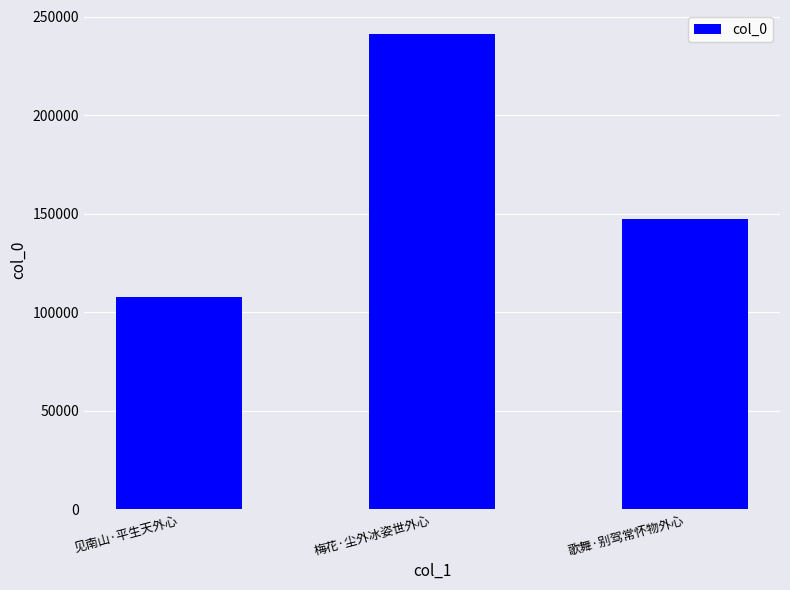

Are the bars horizontal?

No